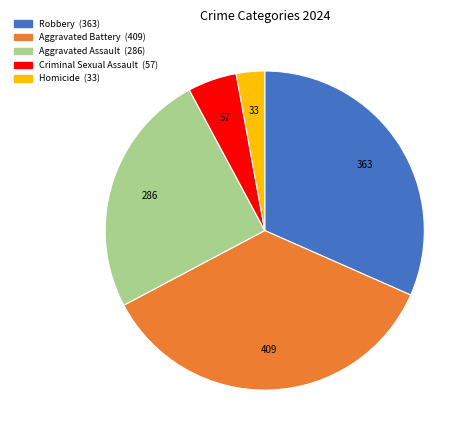

Do Robbery and Homicide together represent more than half of the pie?

No